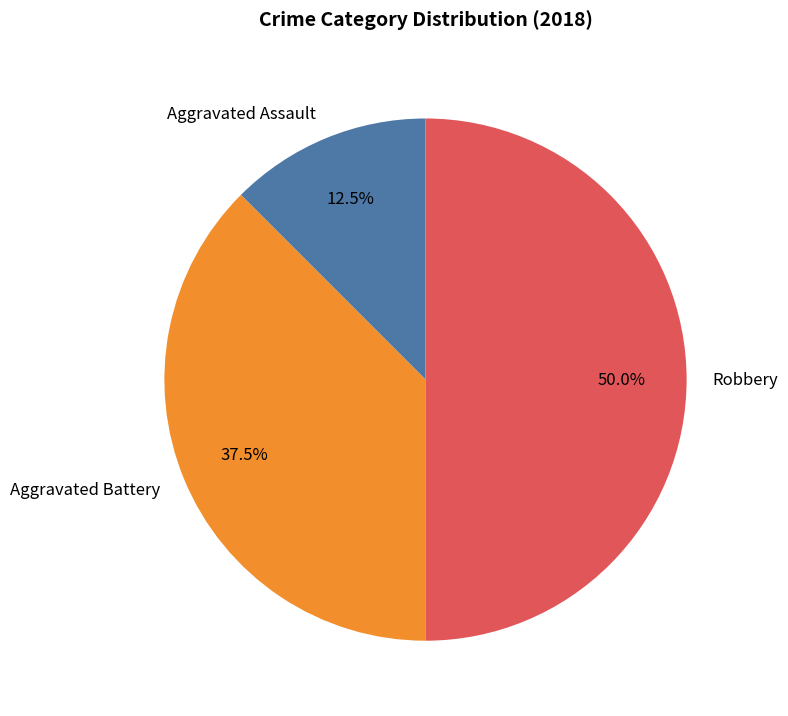

Which category has the smallest portion of the pie?

Aggravated Assault